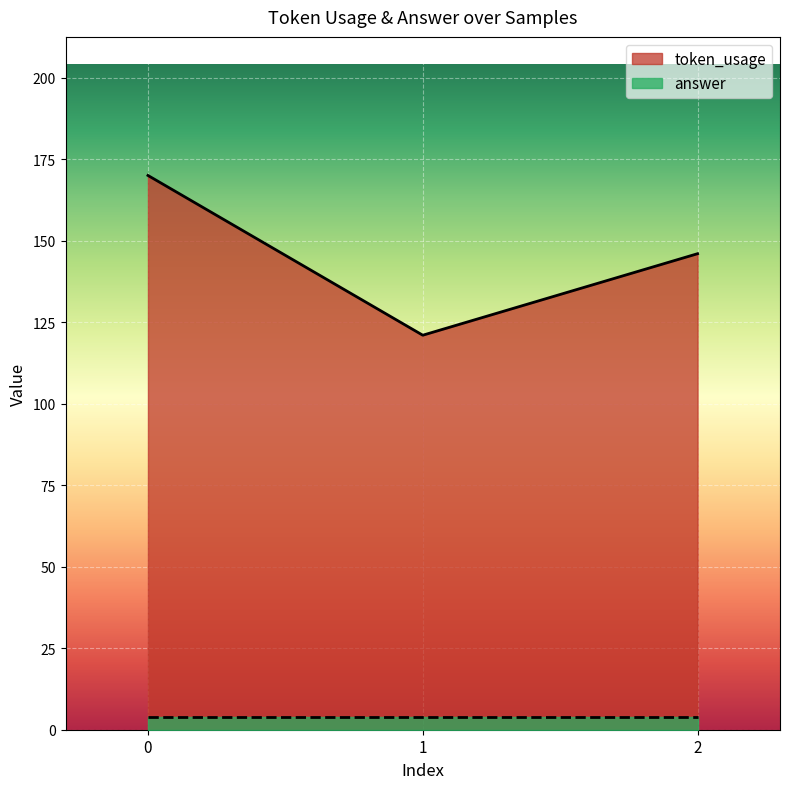

The value at 1 is 53. True or false?

False